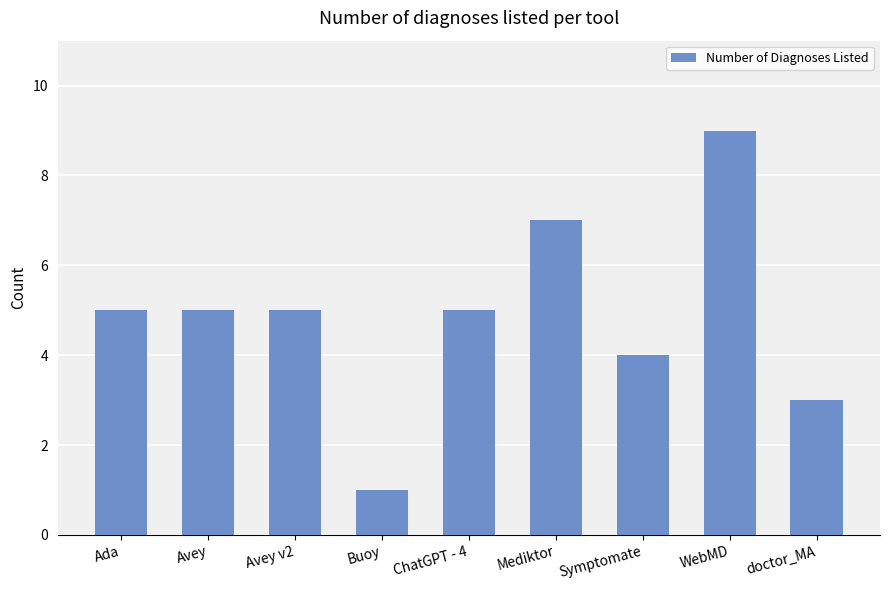

What is the label of the 3rd bar from the left?

Avey v2